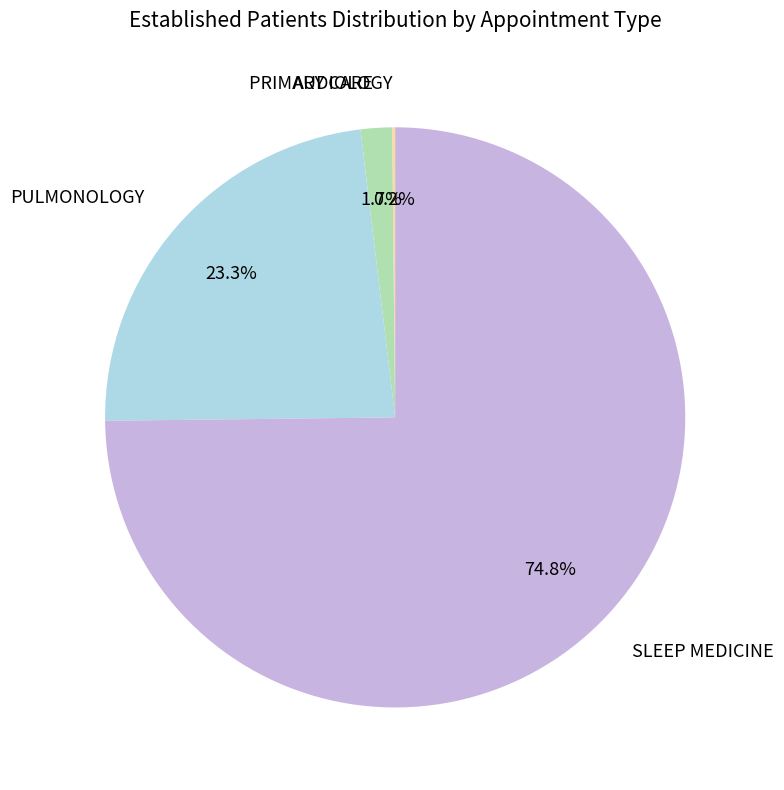

Which slice is the largest?

SLEEP MEDICINE